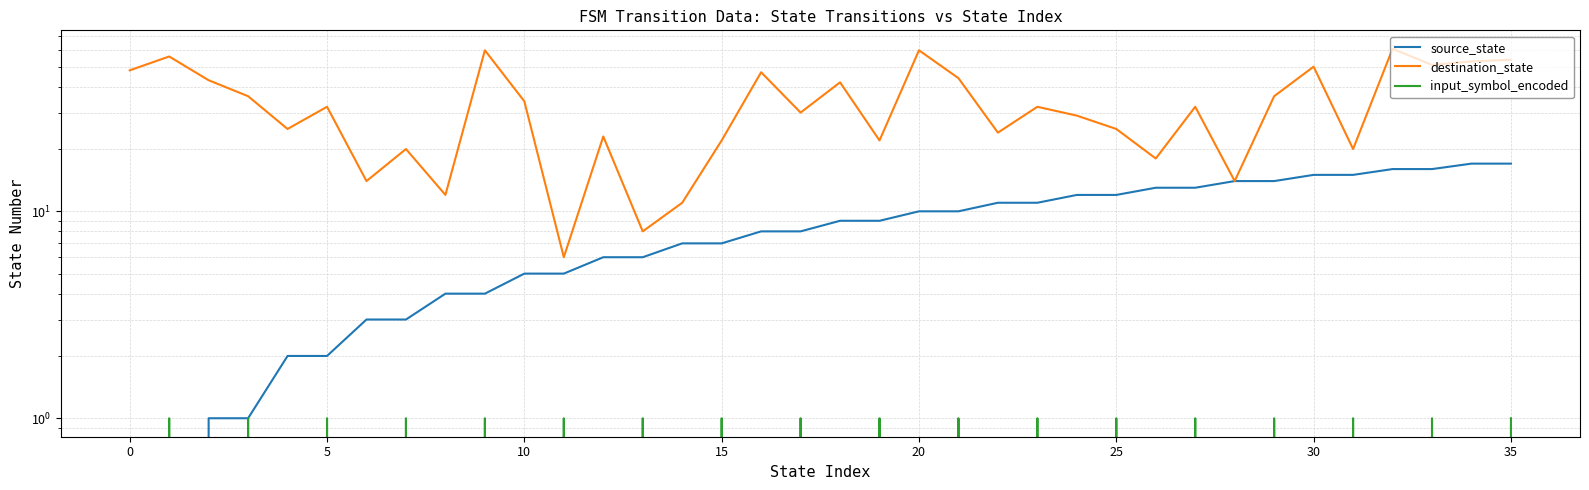

The destination_state series shows 10 at 19. True or false?

False